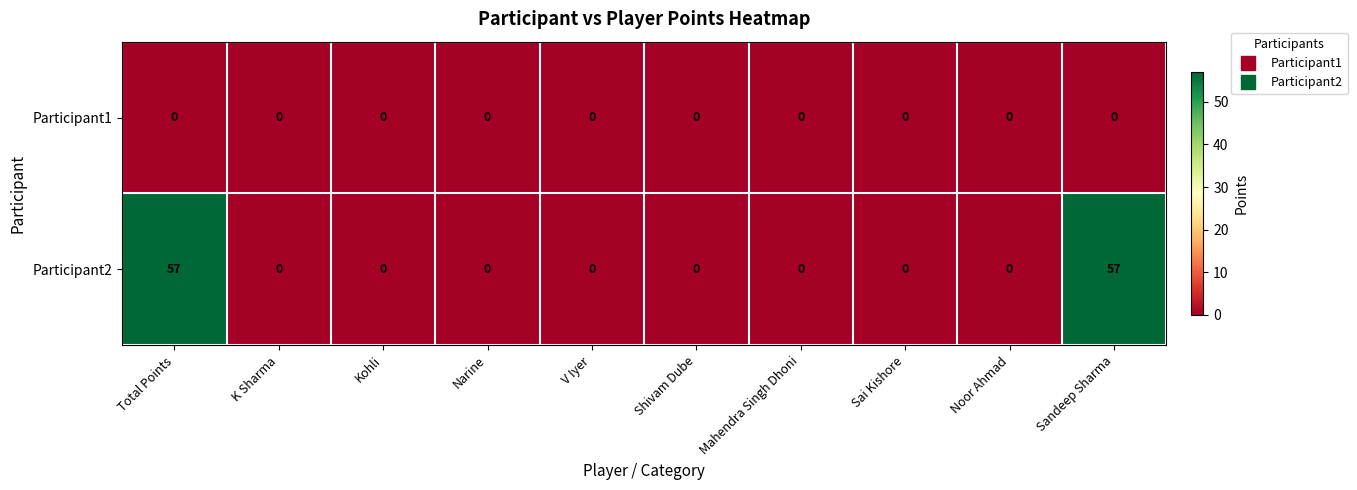

What is the greatest value displayed?

57